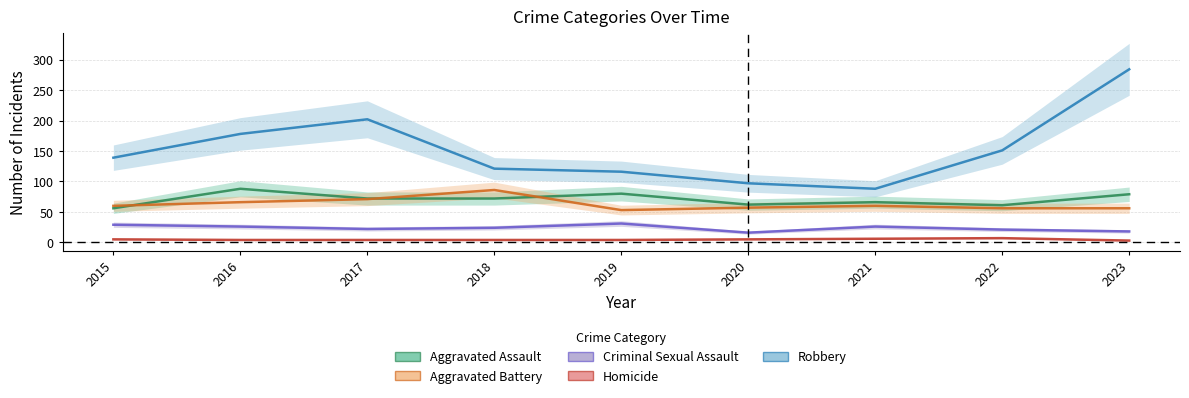

At how many categories does at least one series exceed 283?

1